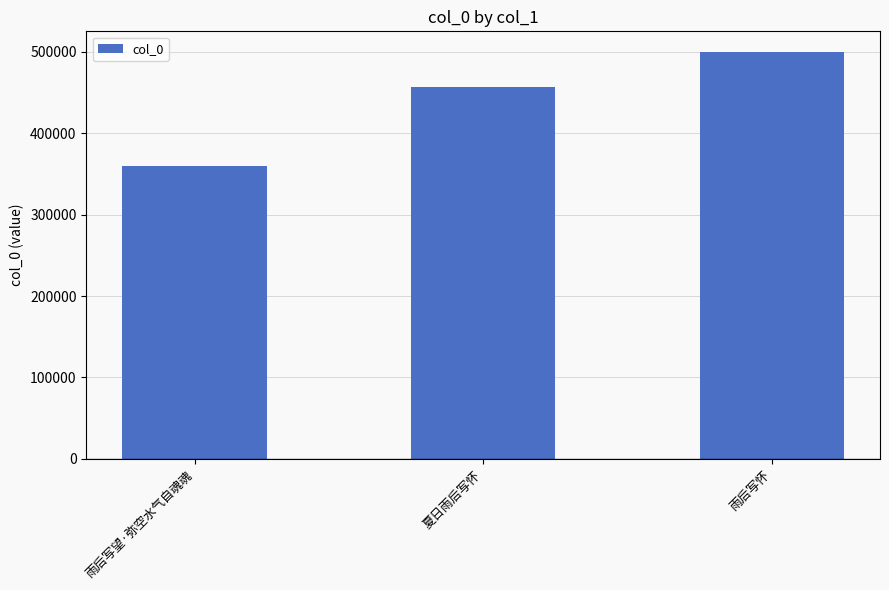

What is the average value?

438859